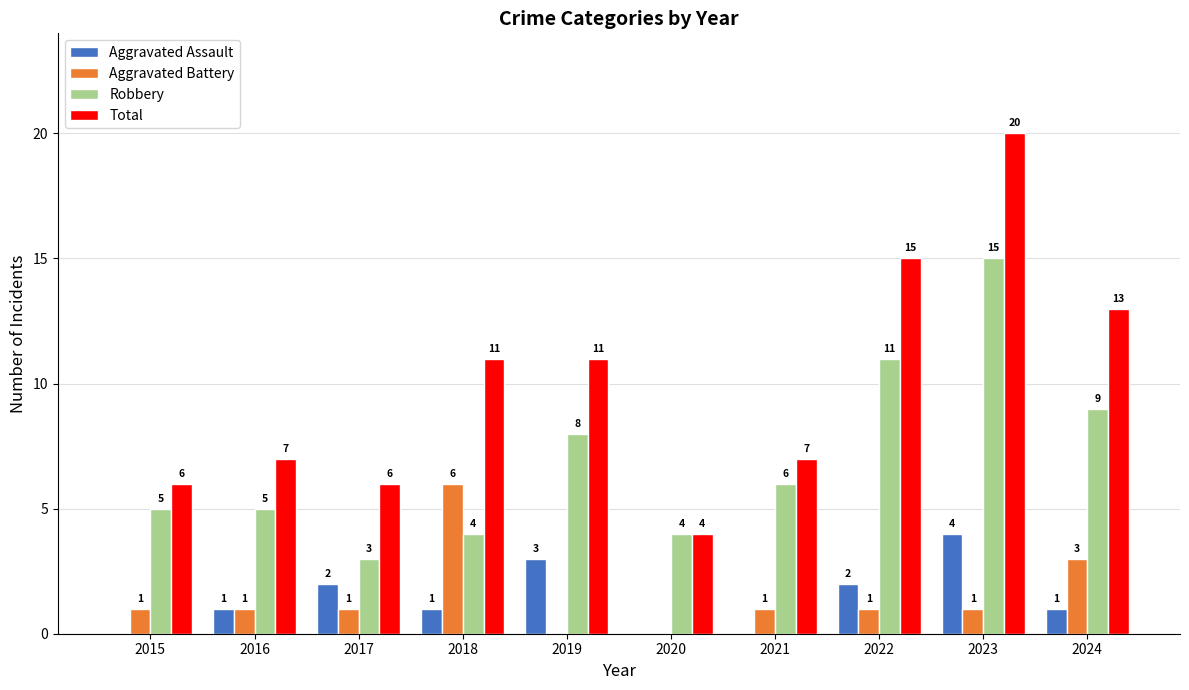

True or false: Aggravated Assault has a value of 2 at 2022.

True